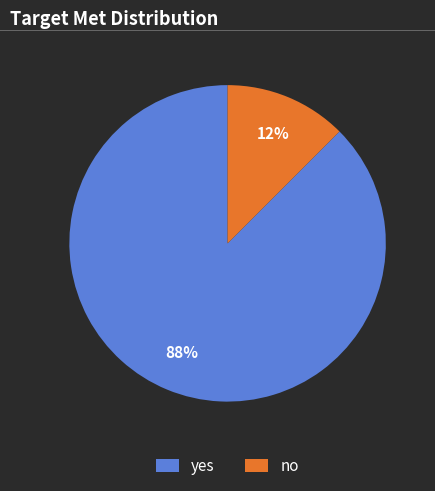

How many slices are in this pie chart?

2